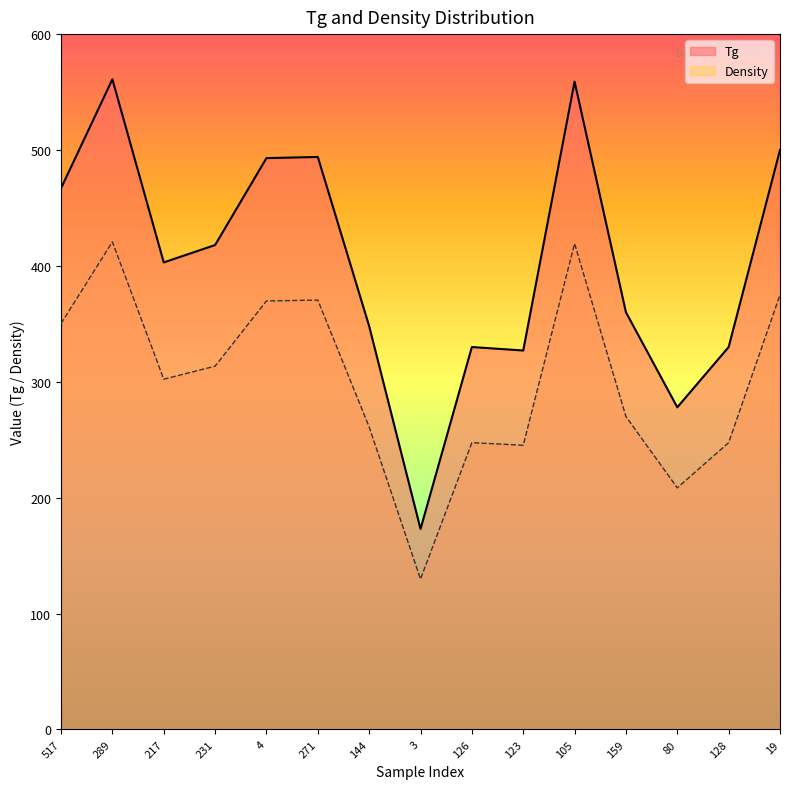

What is the value of the Density point at the 8th from the left?

129.8